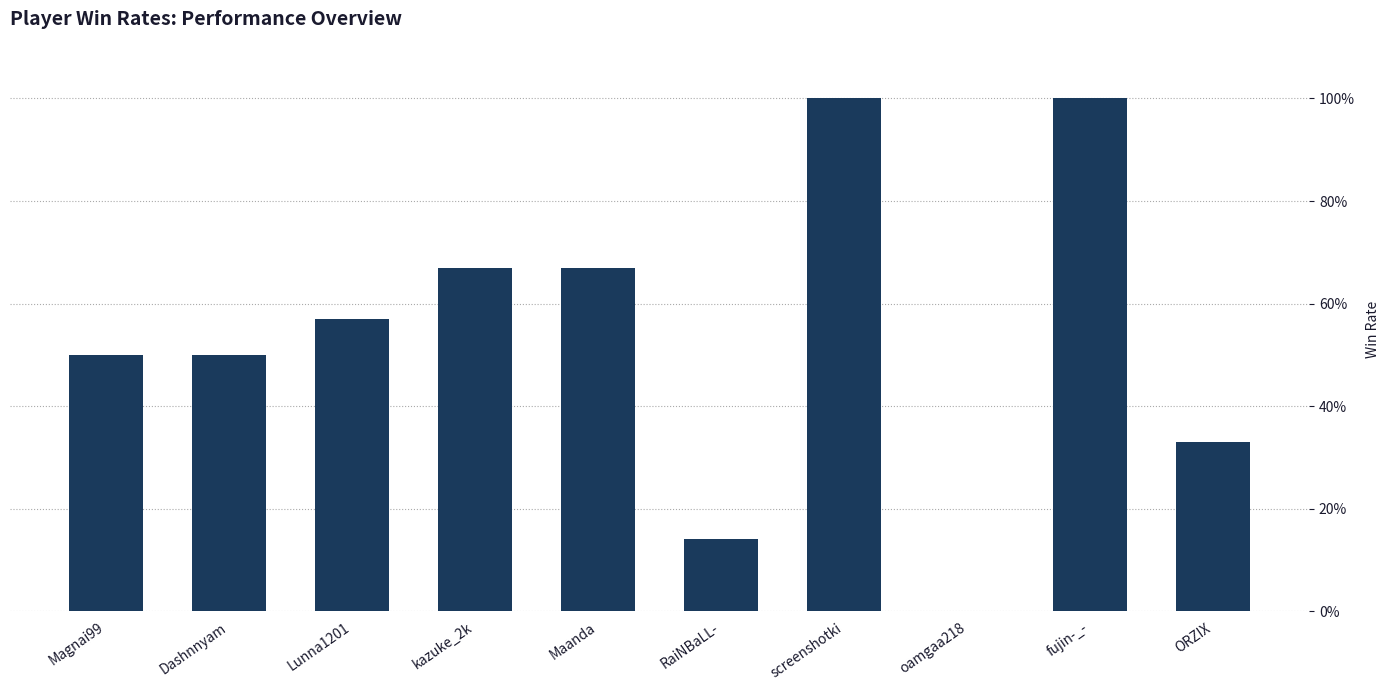

True or false: the data shows 45 at ORZIX.

False